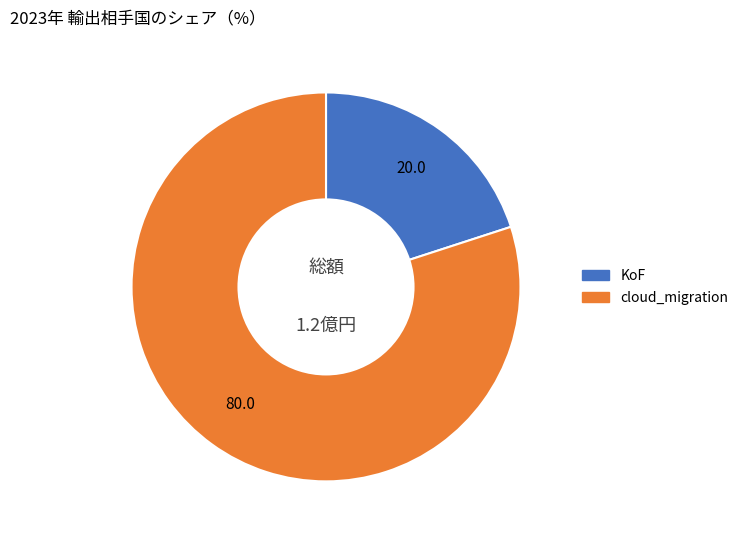

Is it true that KoF is 31% of the pie?

False